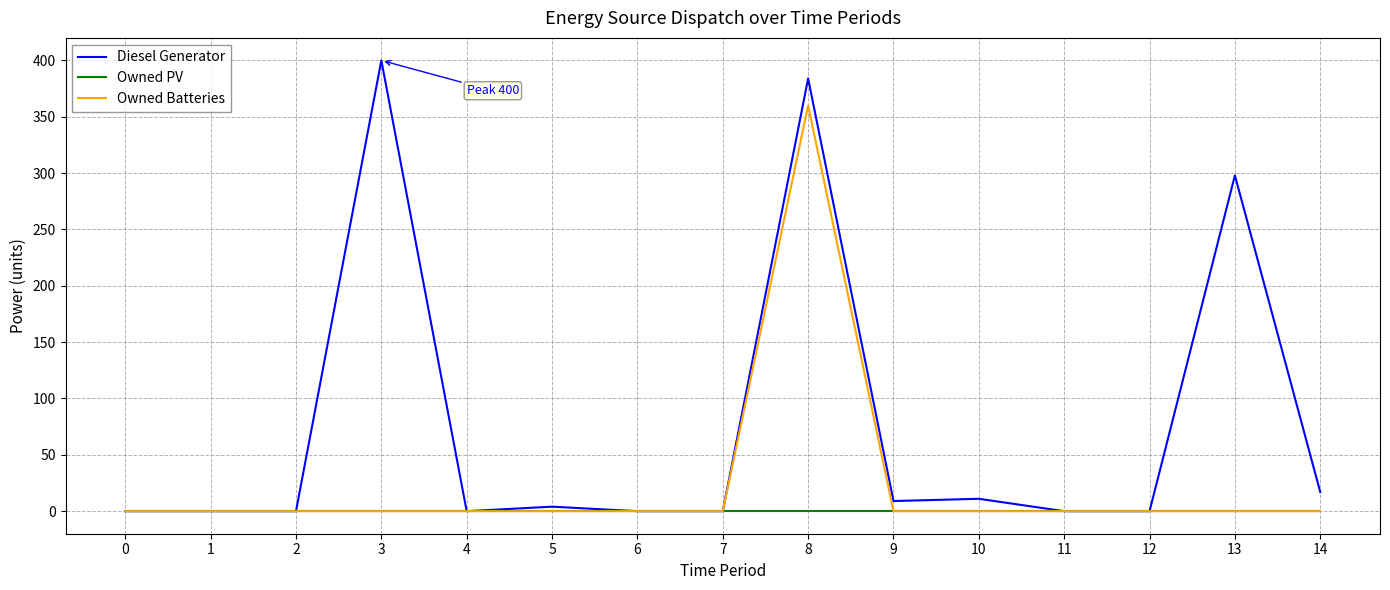

At how many categories does at least one series exceed 319?

2